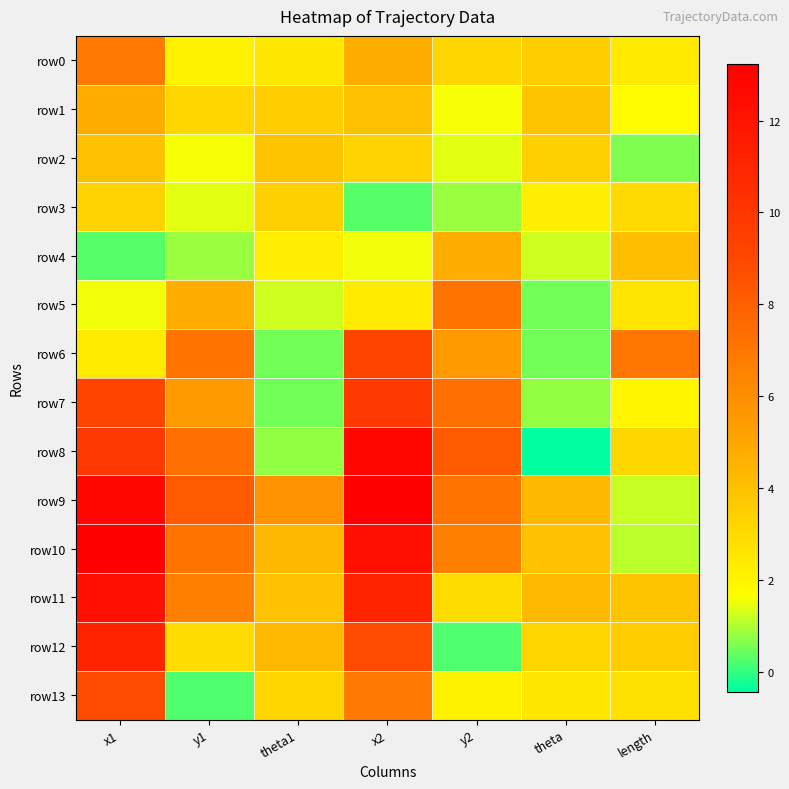

At y2, list the series in order from smallest to largest.

row12, row3, row2, row1, row13, row11, row0, row4, row6, row10, row5, row9, row7, row8